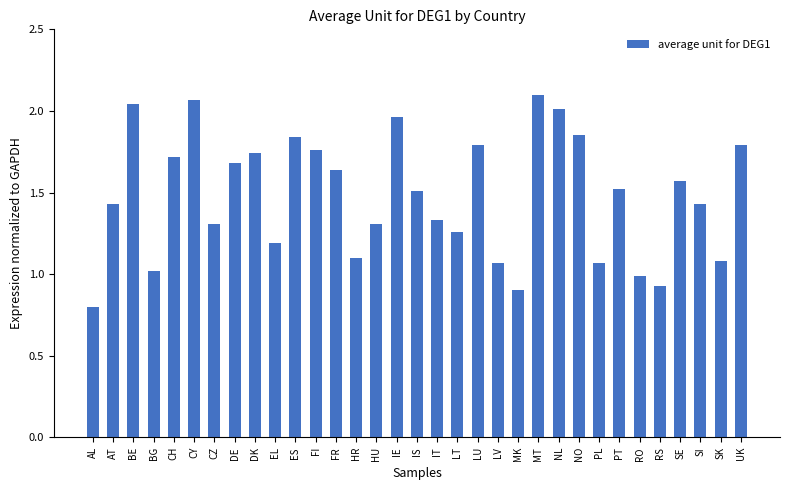

What is the minimum value shown in the chart?

0.8